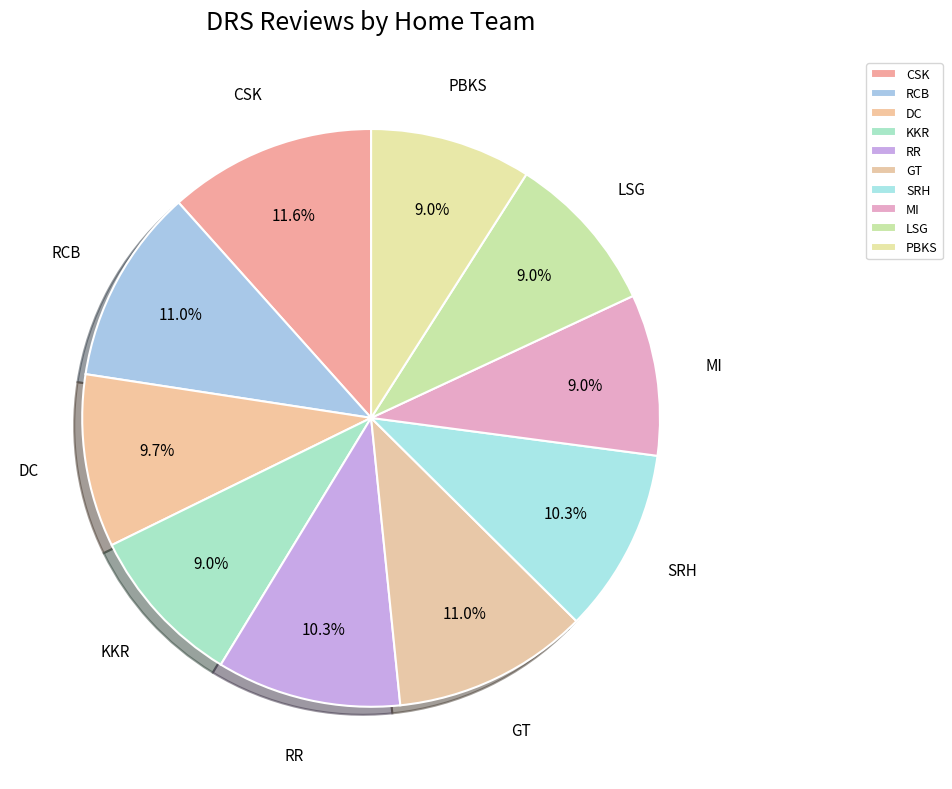

Does KKR represent more than half of the total?

No